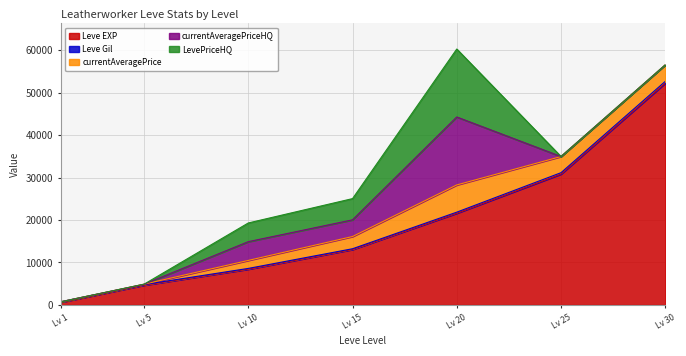

Reading left to right, what are all the values shown in this chart?

Leve EXP: 630	4660	8430	13060	21600	30820	52220
Leve Gil: 112	140	172	174	248	317	410
currentAveragePrice: 0	90	1886	2880	6412	3816	3900
currentAveragePriceHQ: 0	0	4409	3926	15999	0	0
LevePriceHQ: 0	0	4409	4999	15999	0	0